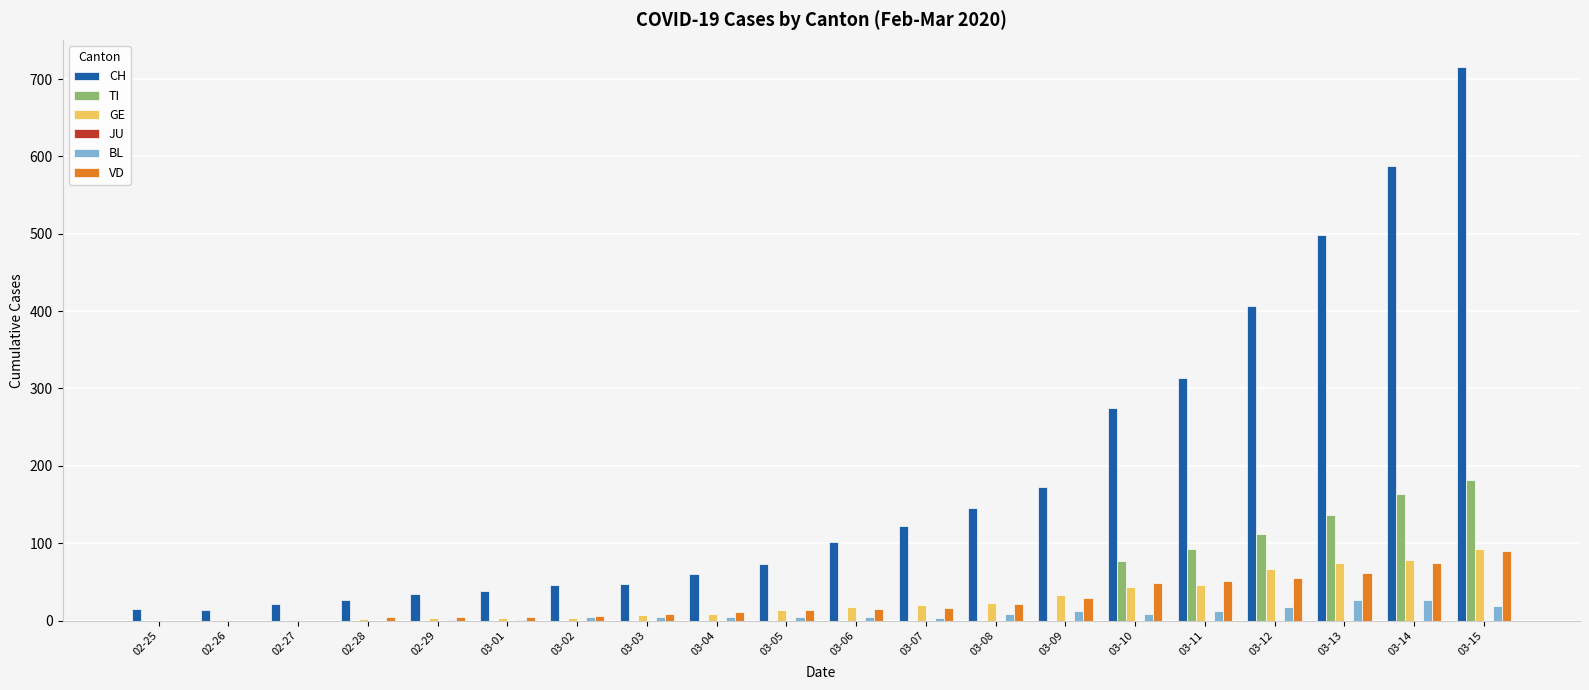

Which category has the highest value in the TI series?

03-15